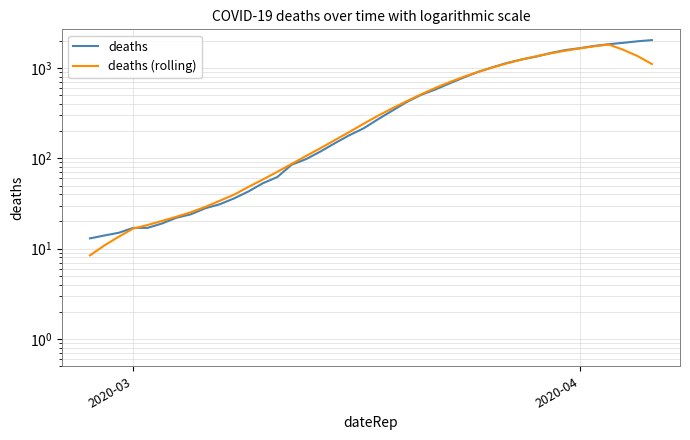

What are all the series names shown in the legend?

deaths, deaths (rolling)